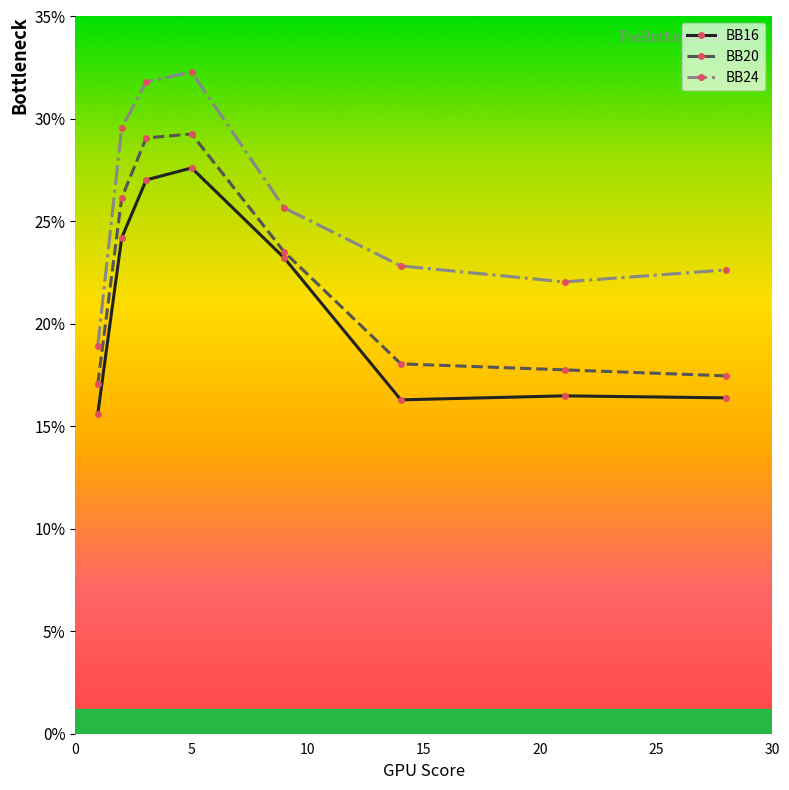

True or false: BB20 has more than 2 interior local peaks.

False